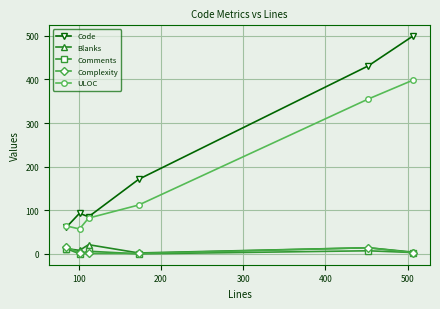

Which series has the largest total across all categories?

Code